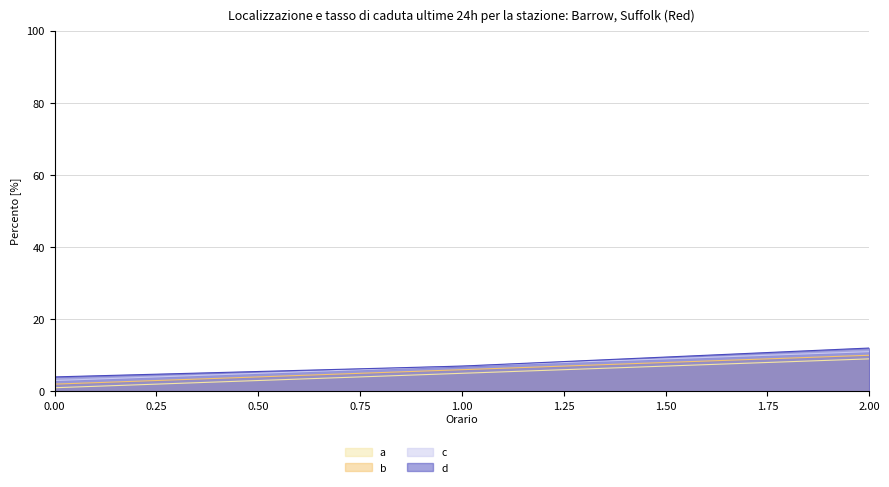

Which series has the widest spread of values?

a